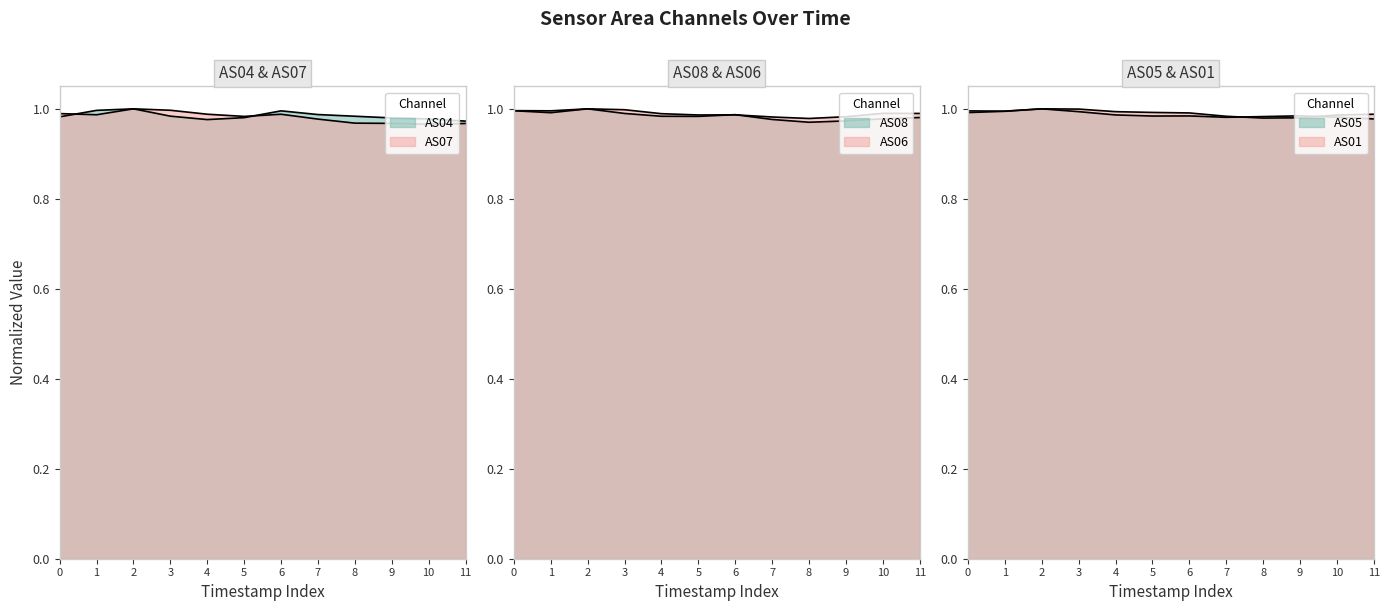

Rank the series at 7 from highest to lowest value.

AS04, AS01, AS06, AS05, AS07, AS08